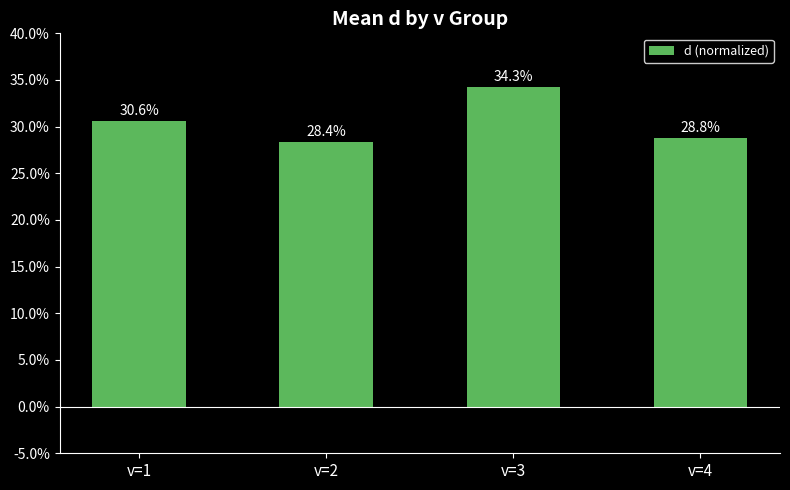

How many data points are less than 30?

2